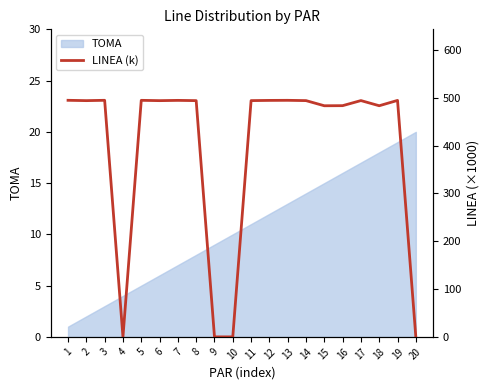

What is the greatest value displayed?

494.9